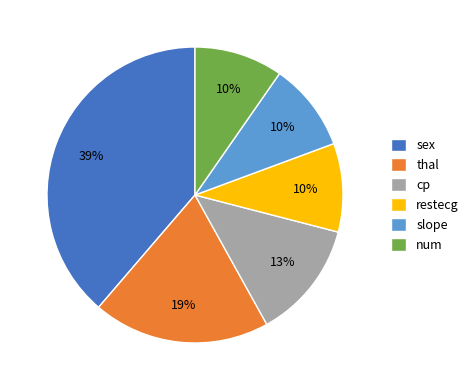

Which slice is the largest?

sex